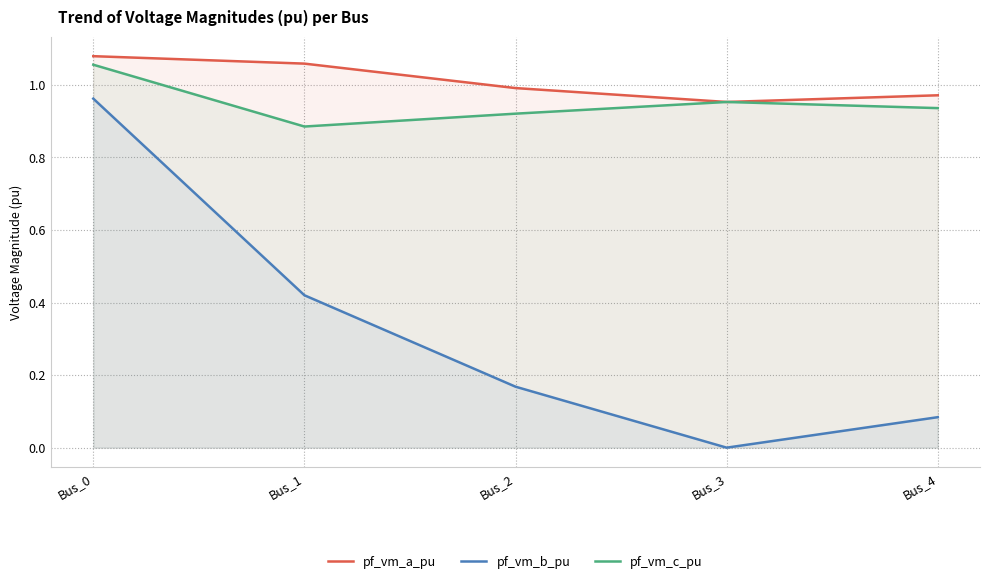

Count the number of data series in this chart.

3